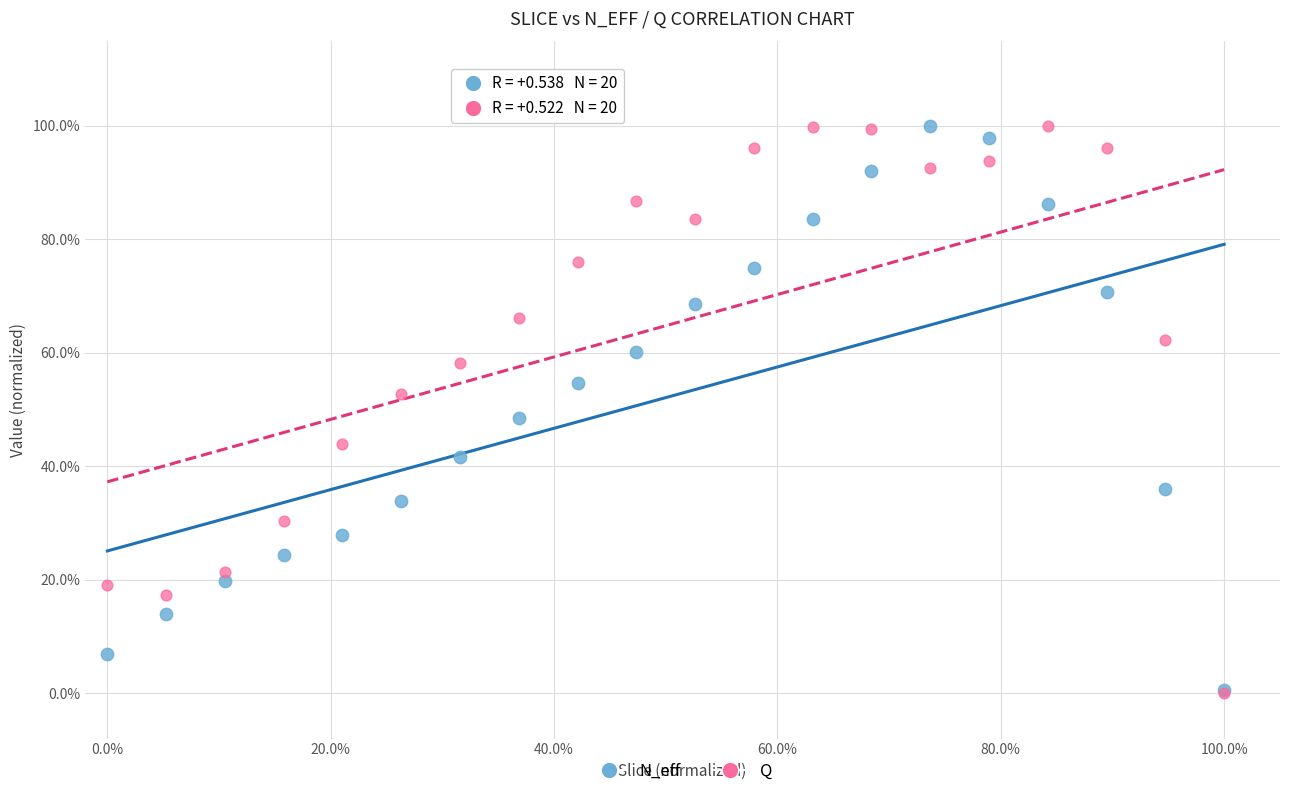

What are all the series names shown in the legend?

N_eff, Q